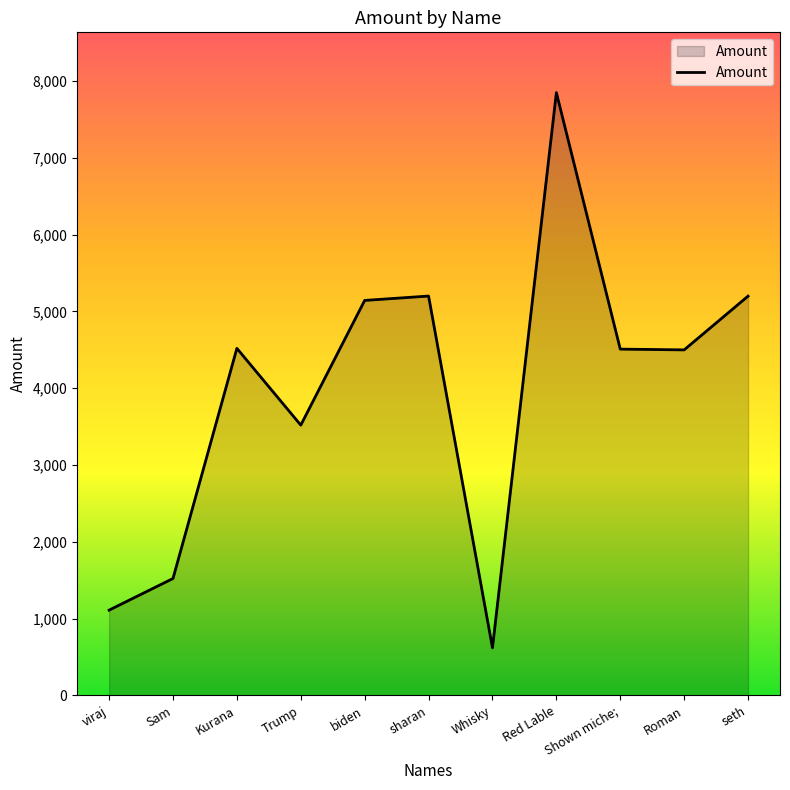

What is the smallest value displayed?

620